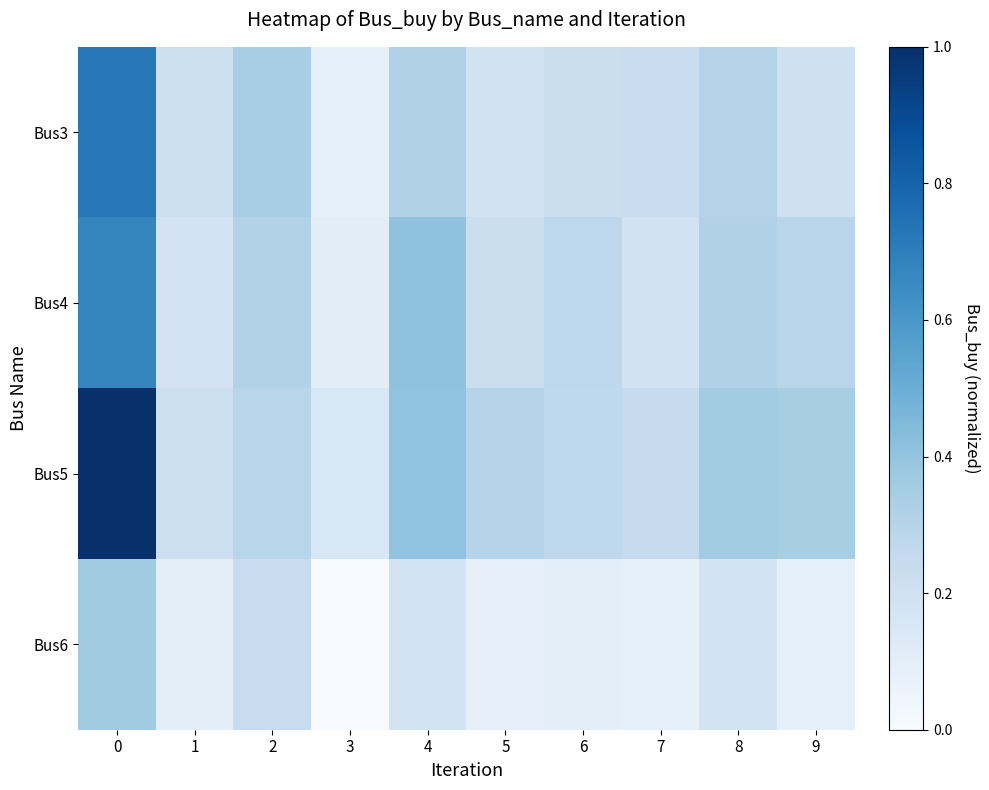

Reading right to left, transcribe all the data shown in this chart.

Bus3: 9=0.2	8=0.3	7=0.2	6=0.2	5=0.2	4=0.3	3=0.1	2=0.3	1=0.2	0=0.7
Bus4: 9=0.3	8=0.3	7=0.2	6=0.3	5=0.2	4=0.4	3=0.1	2=0.3	1=0.2	0=0.7
Bus5: 9=0.3	8=0.4	7=0.2	6=0.3	5=0.3	4=0.4	3=0.2	2=0.3	1=0.2	0=1.0
Bus6: 9=0.1	8=0.2	7=0.1	6=0.1	5=0.1	4=0.2	3=0.0	2=0.2	1=0.1	0=0.4